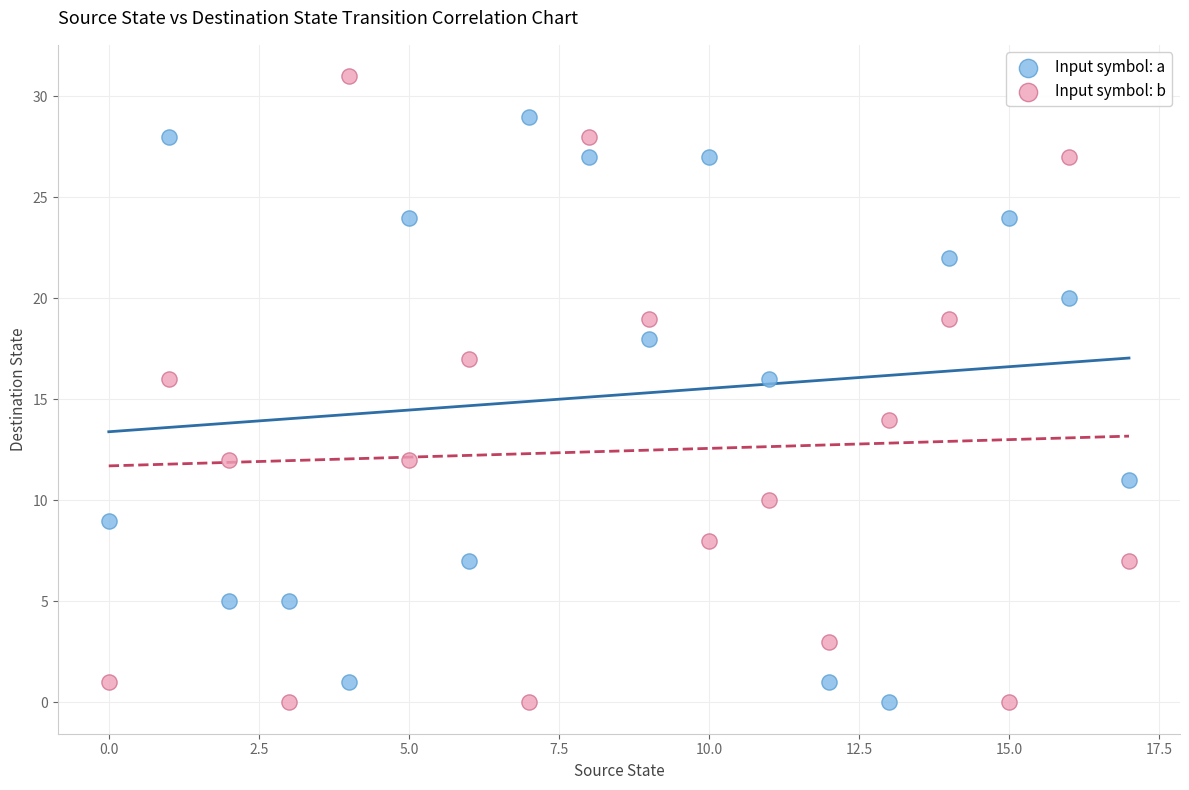

Which series reaches the maximum Y coordinate?

Input symbol: b